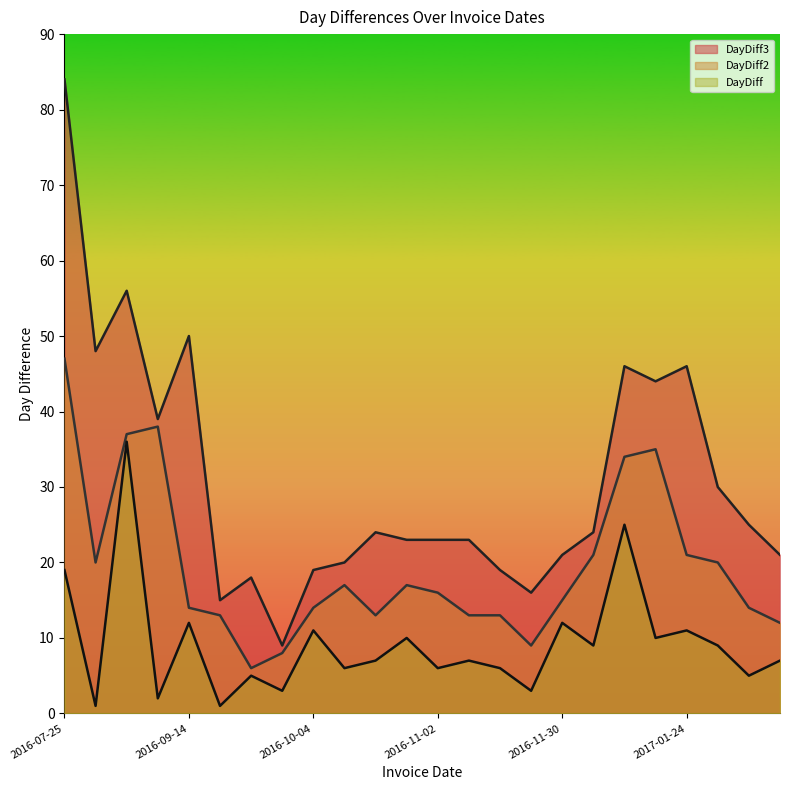

What is the highest value of the DayDiff series?

36